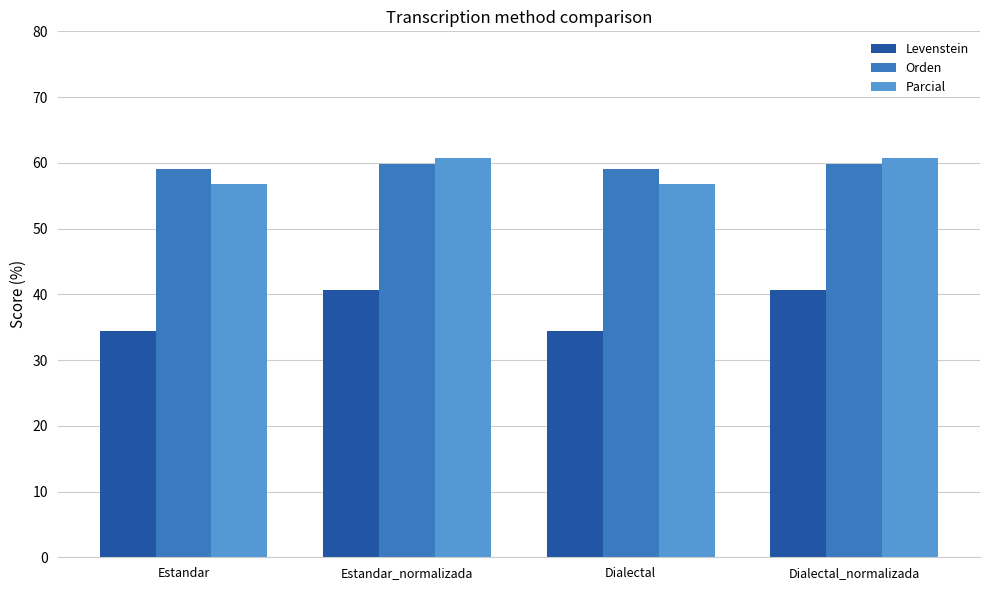

What is the label of the 4th bar from the right?

Estandar